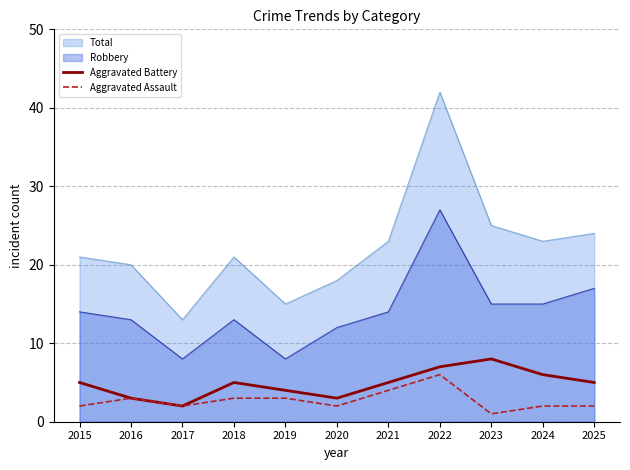

At which label does Aggravated Battery first exceed 5?

2022